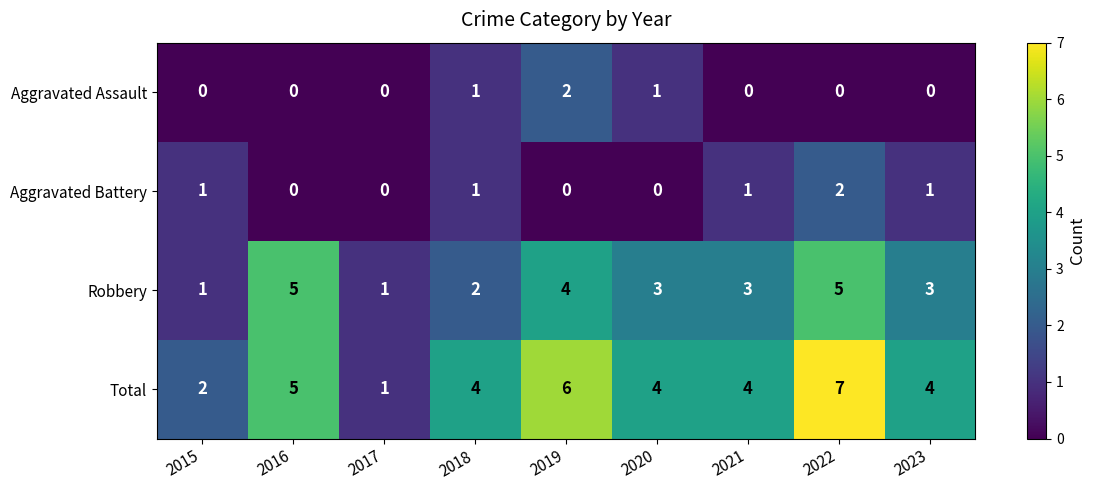

What is the average value of the Total series?

4